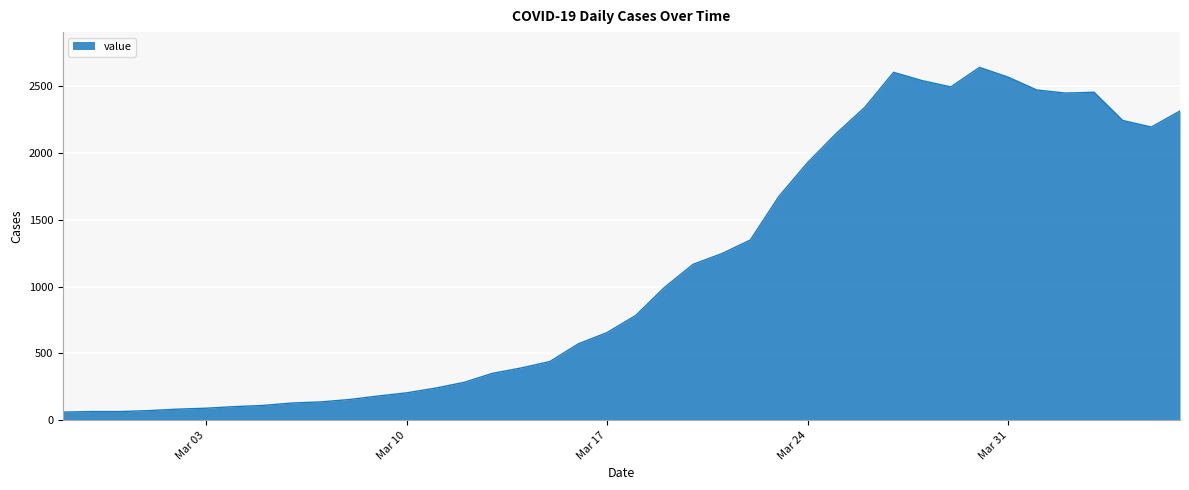

What is the difference between the maximum and minimum values?

2578